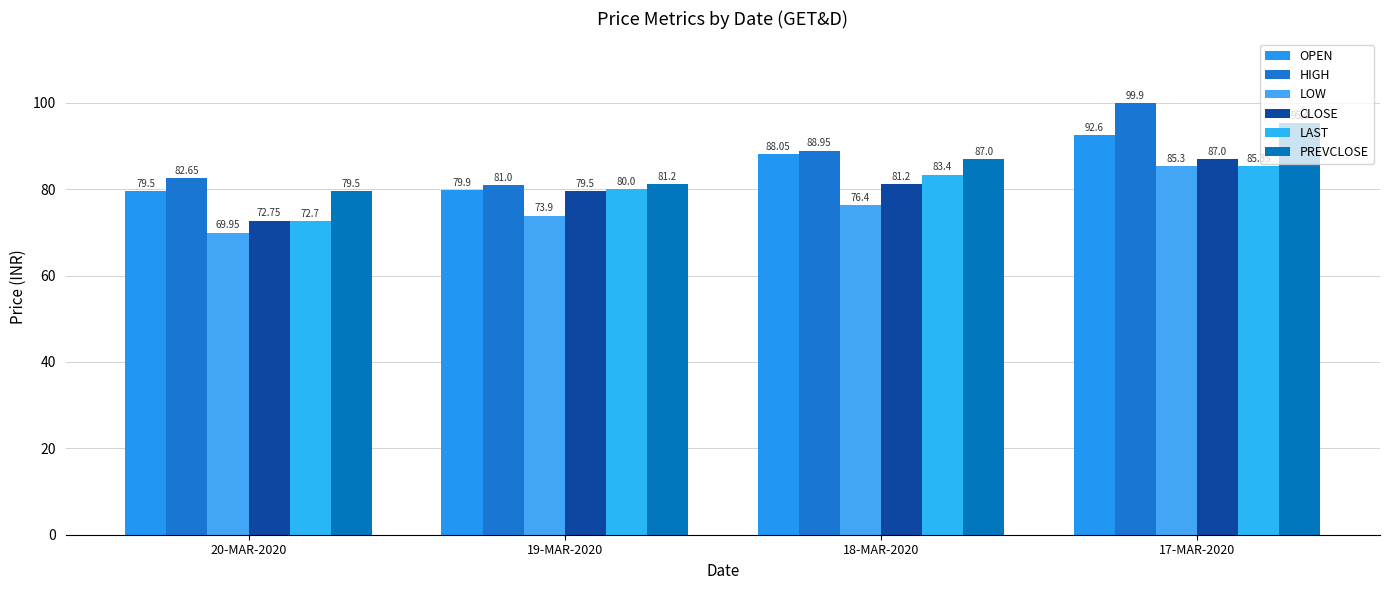

Reading left to right, extract all data points from this chart.

OPEN: 20-MAR-2020=79.5	19-MAR-2020=79.9	18-MAR-2020=88.0	17-MAR-2020=92.6
HIGH: 20-MAR-2020=82.7	19-MAR-2020=81.0	18-MAR-2020=89.0	17-MAR-2020=99.9
LOW: 20-MAR-2020=70.0	19-MAR-2020=73.9	18-MAR-2020=76.4	17-MAR-2020=85.3
CLOSE: 20-MAR-2020=72.8	19-MAR-2020=79.5	18-MAR-2020=81.2	17-MAR-2020=87.0
LAST: 20-MAR-2020=72.7	19-MAR-2020=80.0	18-MAR-2020=83.4	17-MAR-2020=85.3
PREVCLOSE: 20-MAR-2020=79.5	19-MAR-2020=81.2	18-MAR-2020=87.0	17-MAR-2020=95.4